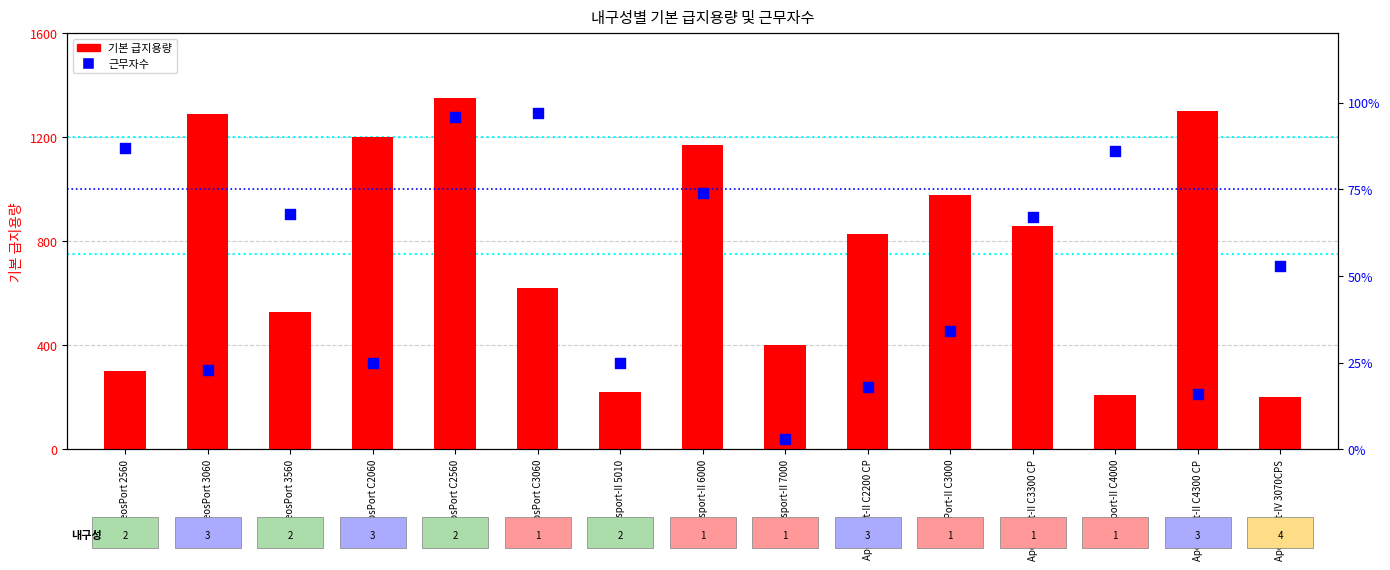

Which series has the largest total across all categories?

기본 급지용량